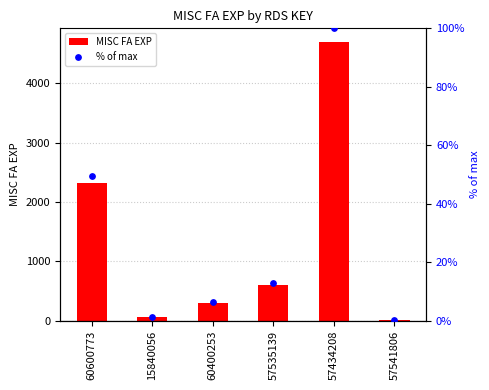

Which series has the largest total across all categories?

MISC FA EXP